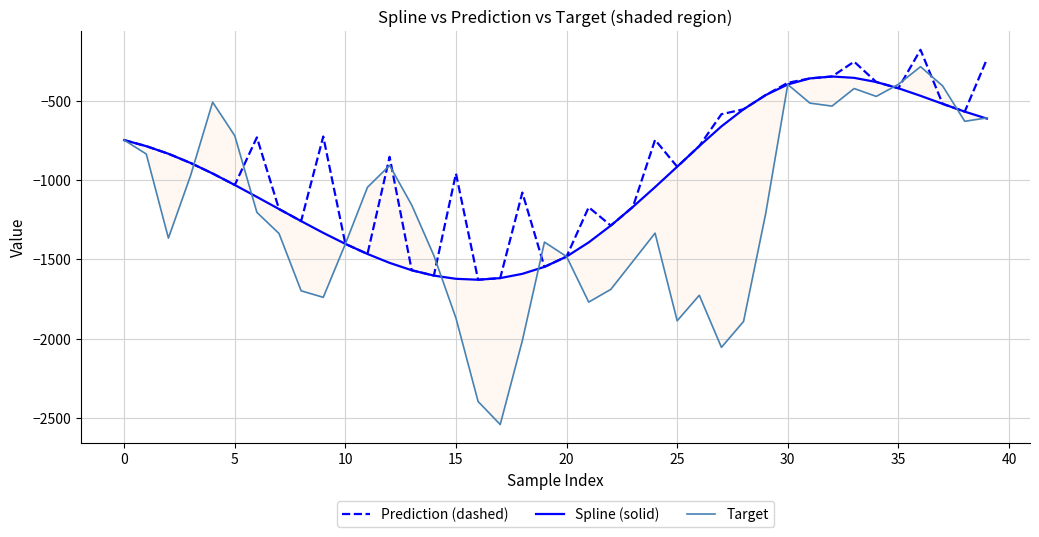

True or false: Spline (solid) has more than 2 points higher than both neighbors.

False